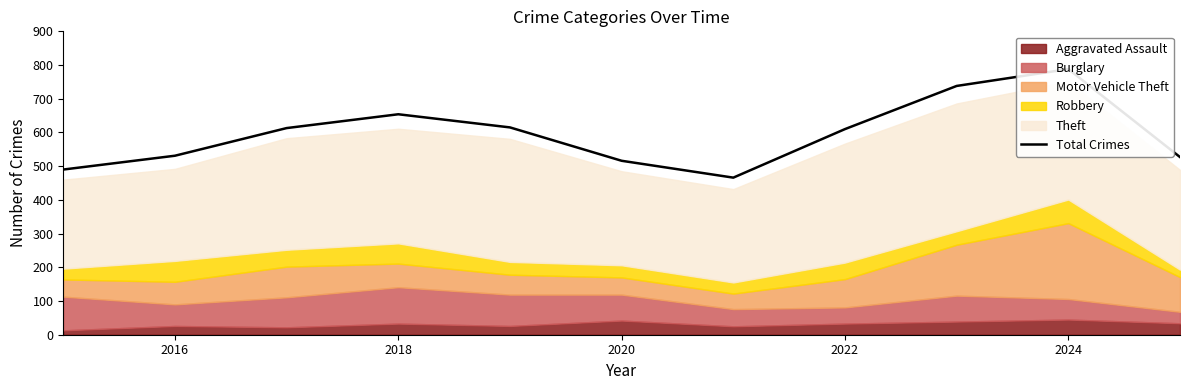

The value at 2018 is 953. True or false?

False